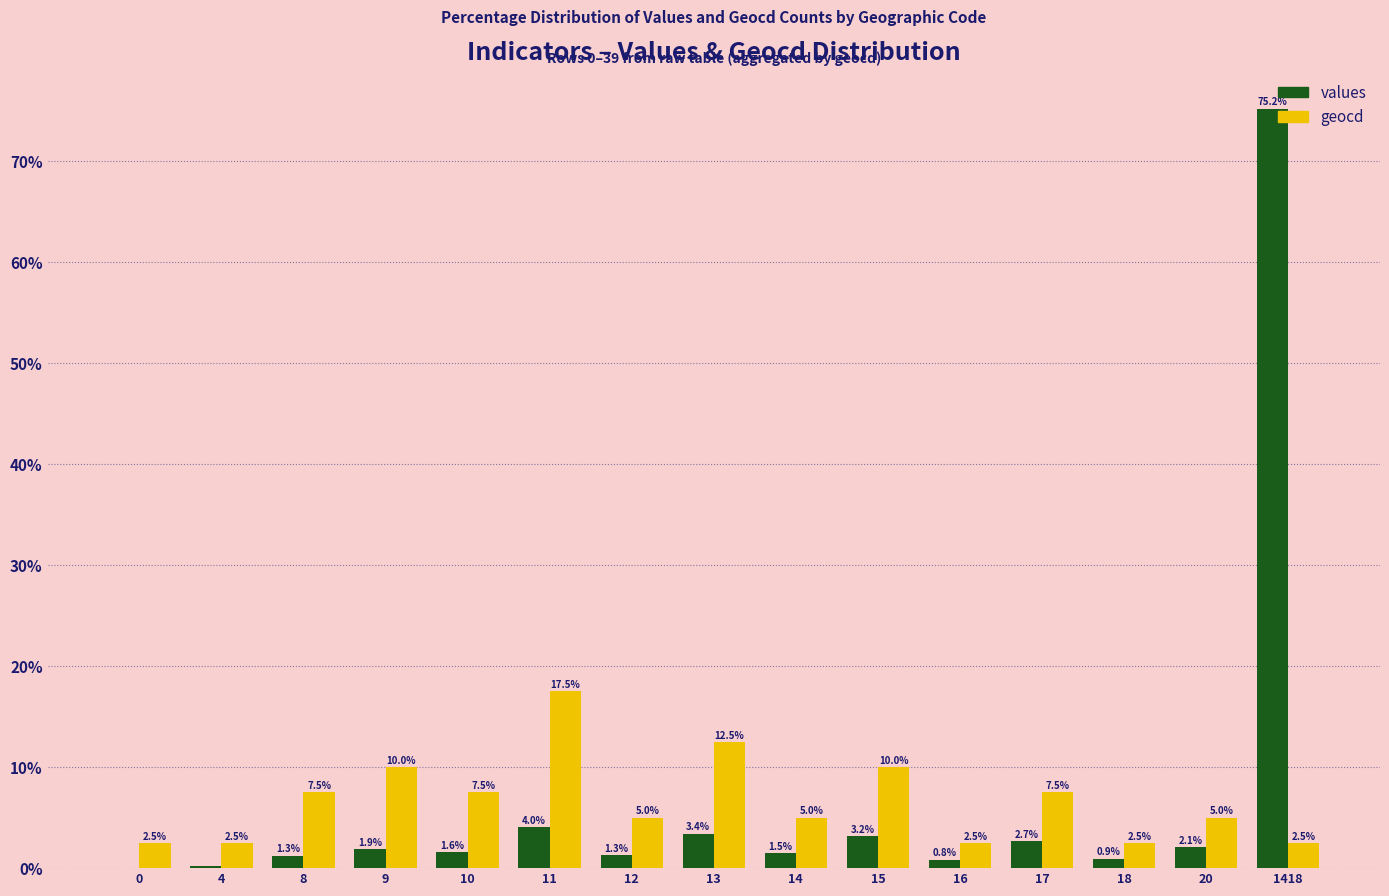

Where does the geocd series first go above 5?

8